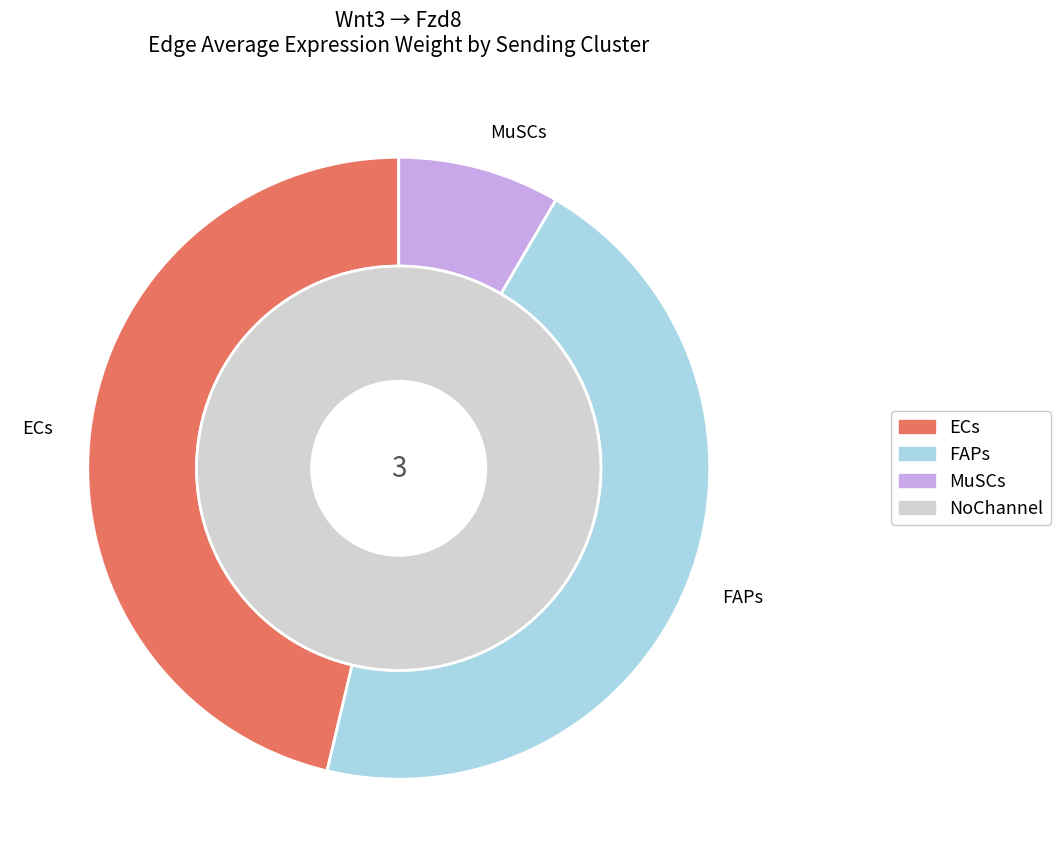

Rank the series at ECs from lowest to highest value.

MuSCs, FAPs, ECs